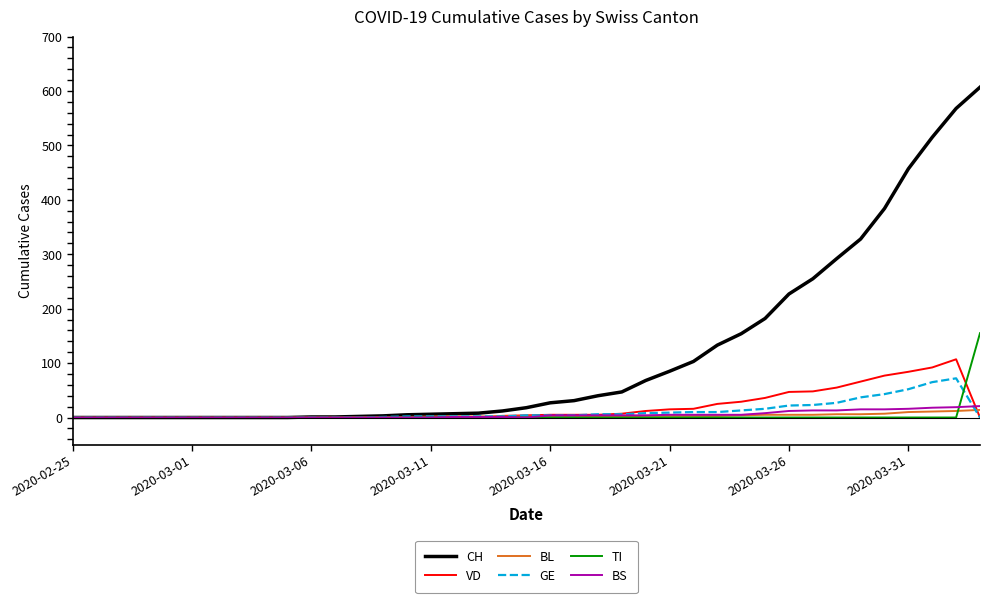

Which series has the largest range (max minus min)?

CH